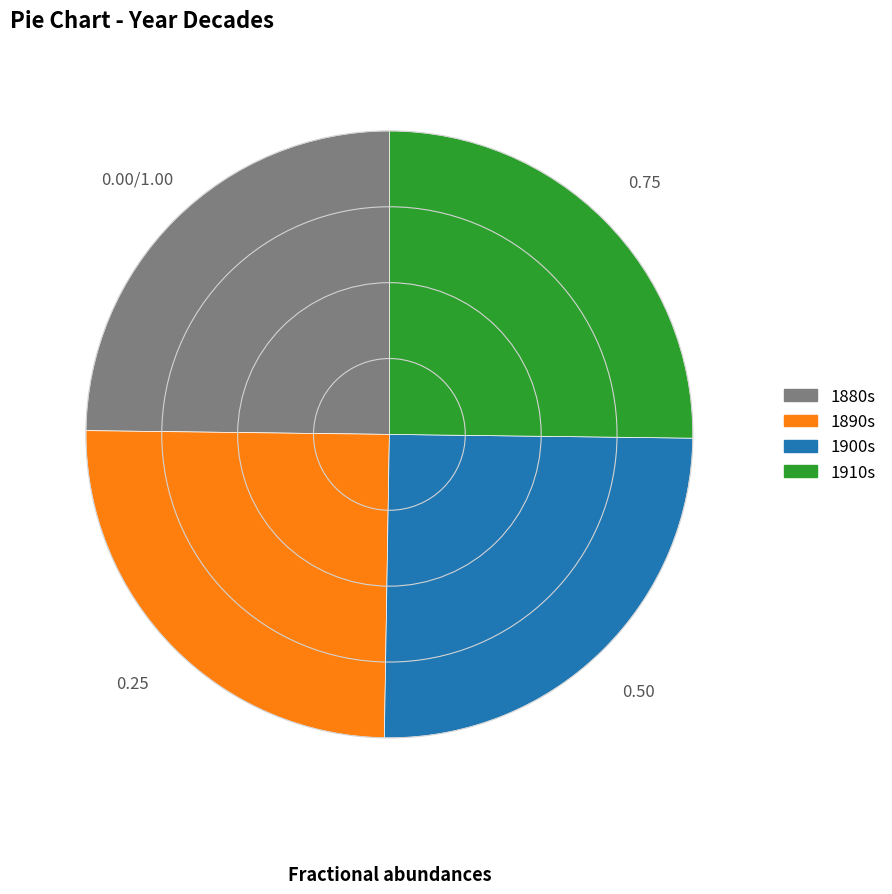

How many slices are in this pie chart?

4